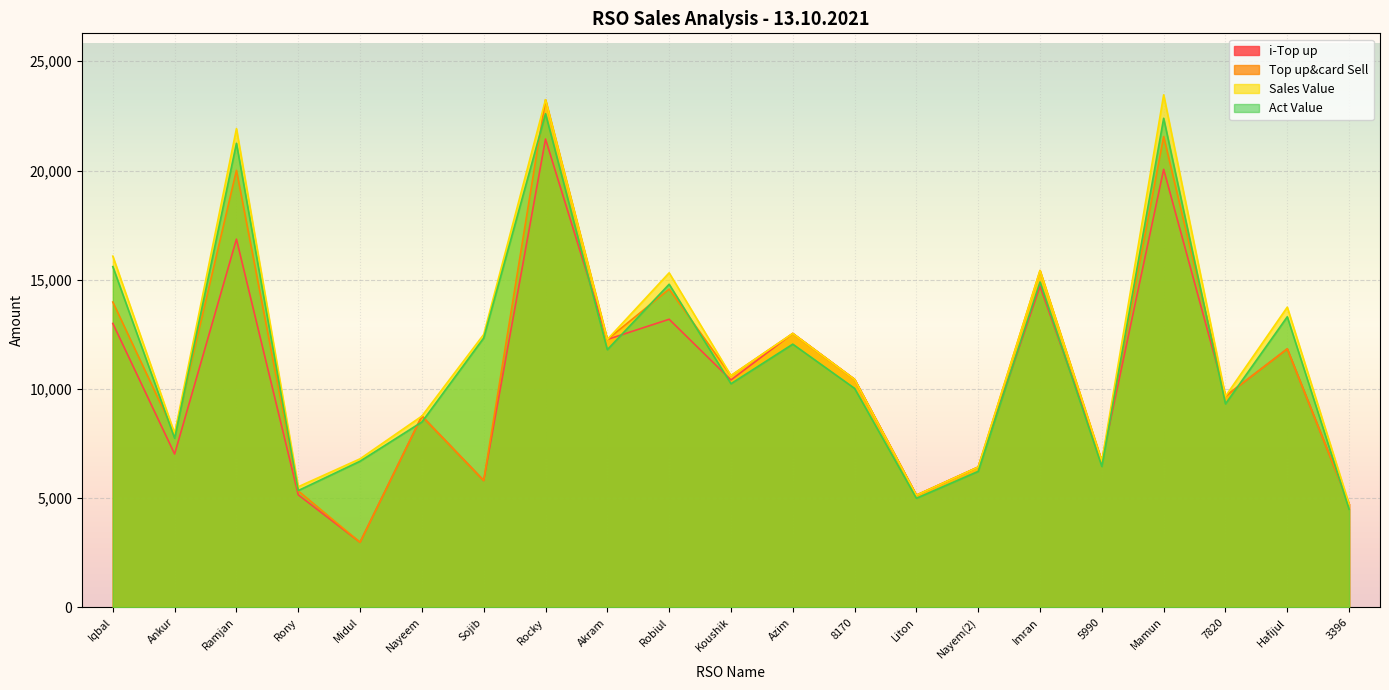

Rank the series by their average value, from highest to lowest.

Sales Value, Act Value, Top up&card Sell, i-Top up